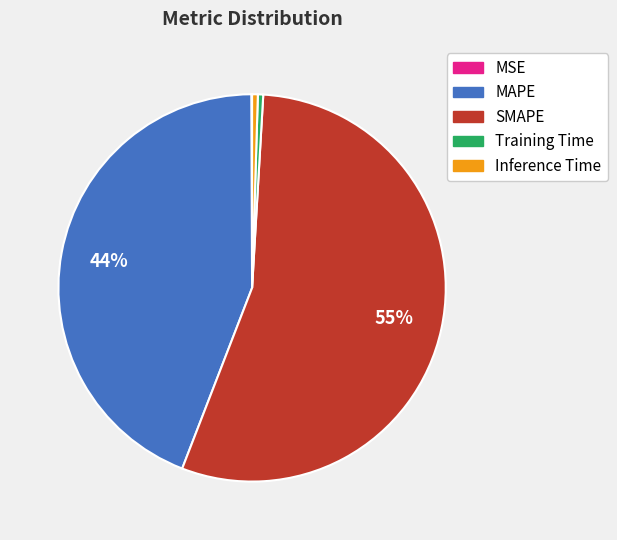

Between Training Time and MAPE, which is larger?

MAPE